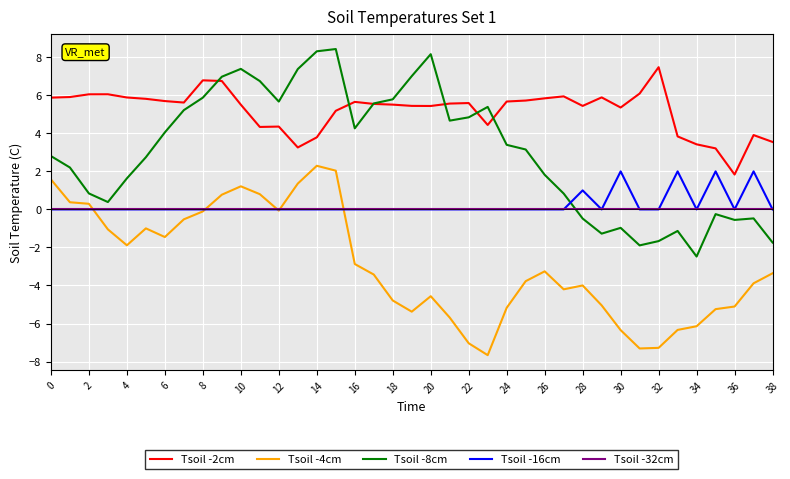

Which series has the largest total across all categories?

Tsoil -2cm